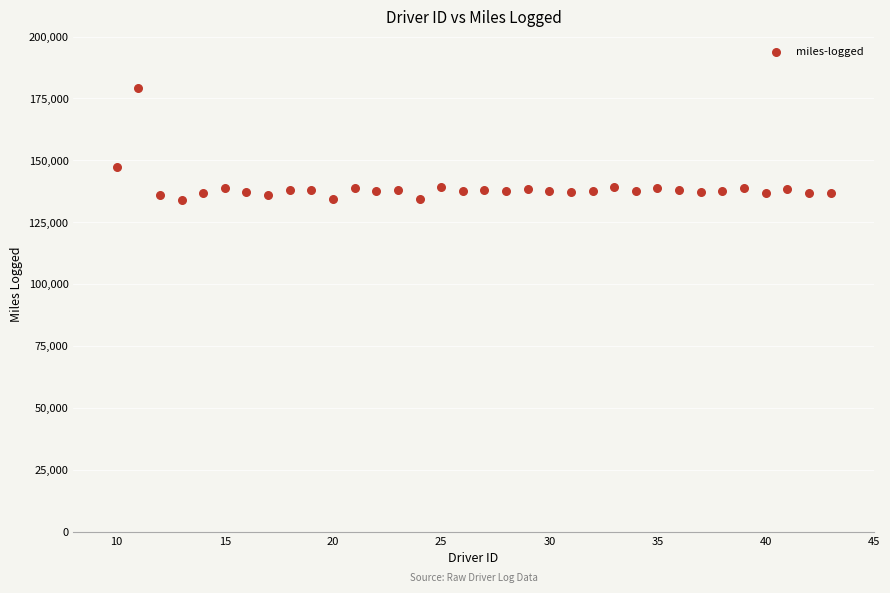

What Y value in the scatter plot is closest to 156713?

147150